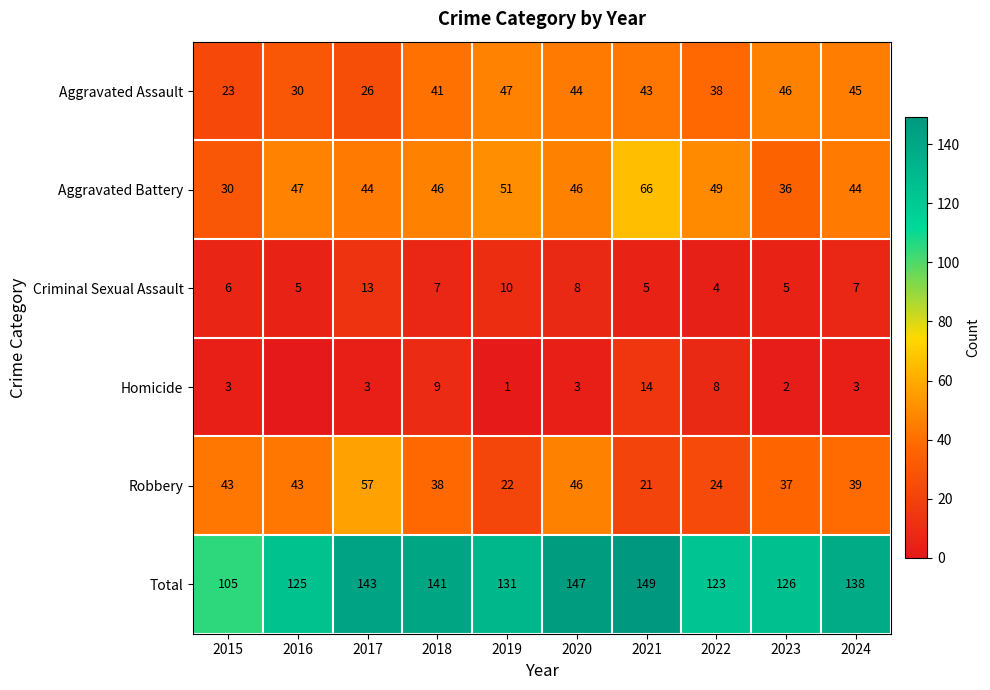

What is the sum of the Aggravated Assault values at 2015 and 2020?

67